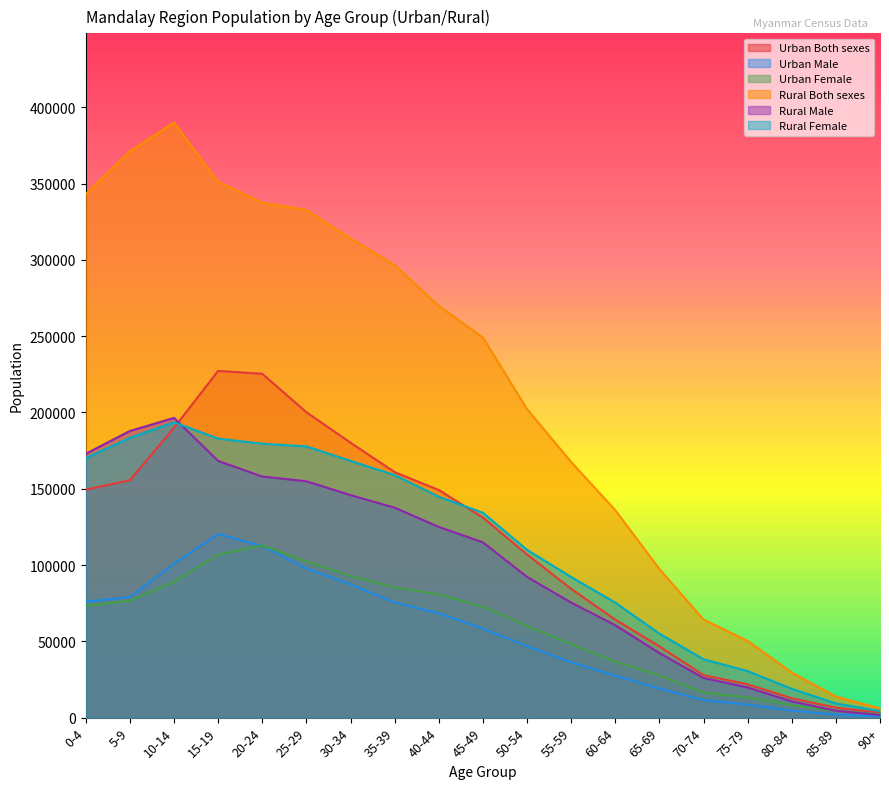

True or false: Rural Both sexes has a value of 332677 at 25-29.

True